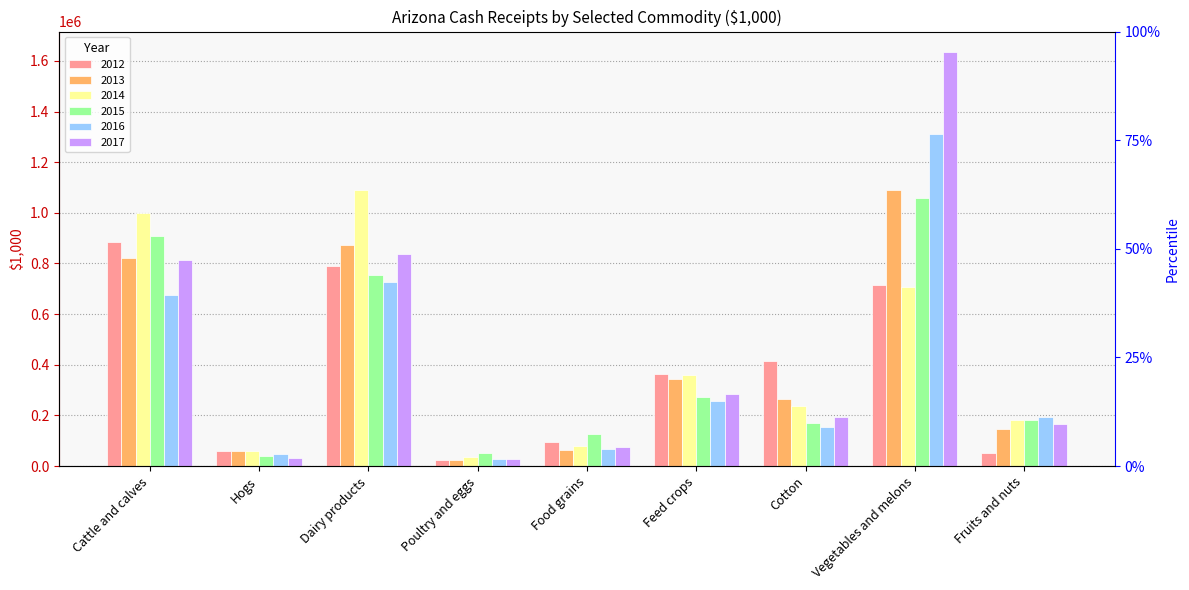

What is the maximum value for 2016?

1310023